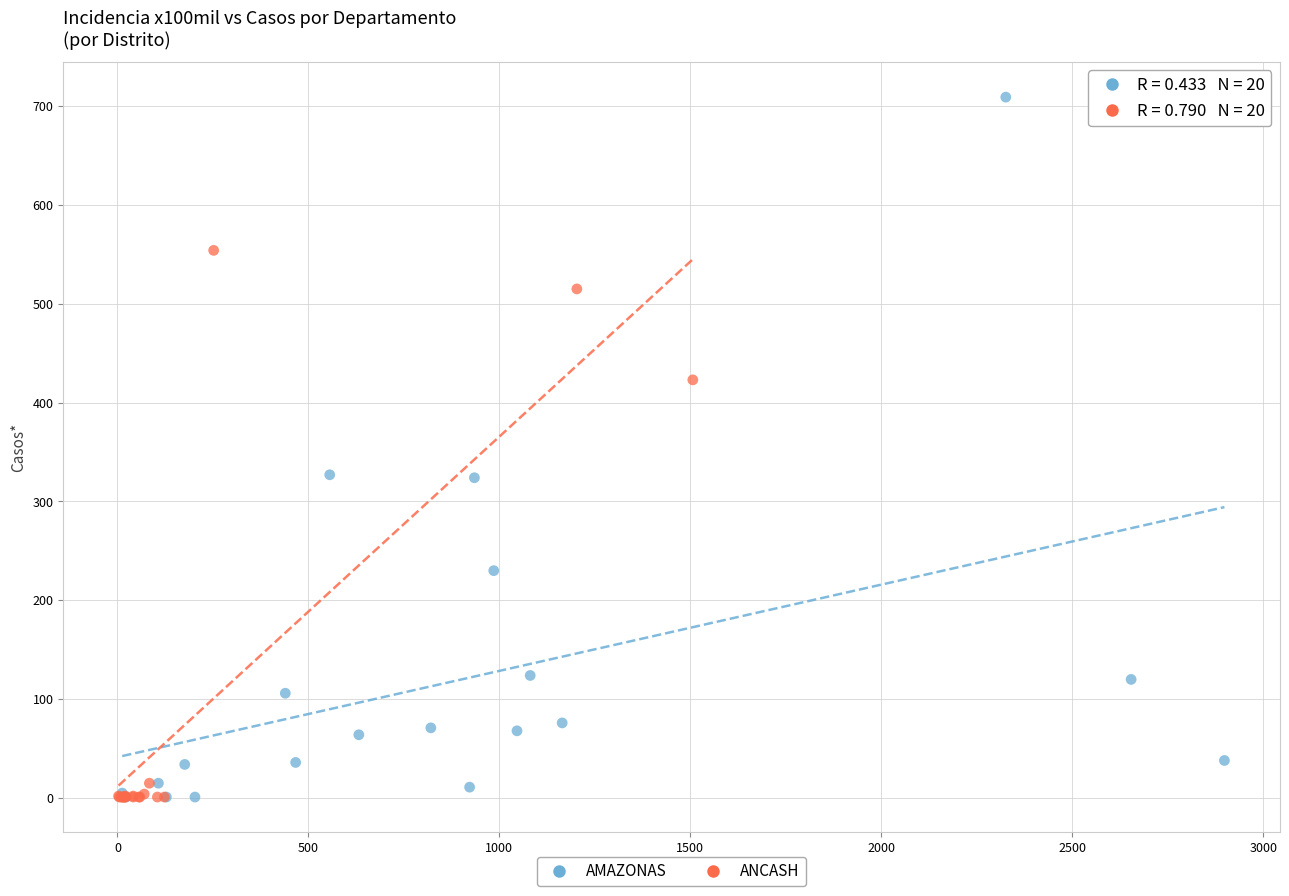

Which series reaches the maximum Y coordinate?

AMAZONAS